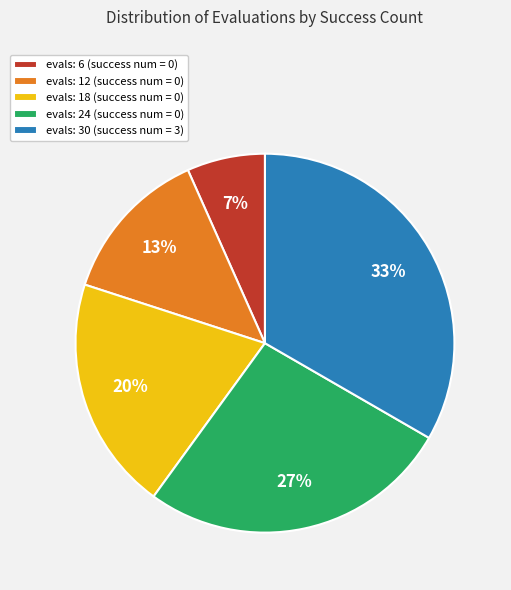

Do evals: 24 (success num = 0) and evals: 18 (success num = 0) together represent more than half of the pie?

No